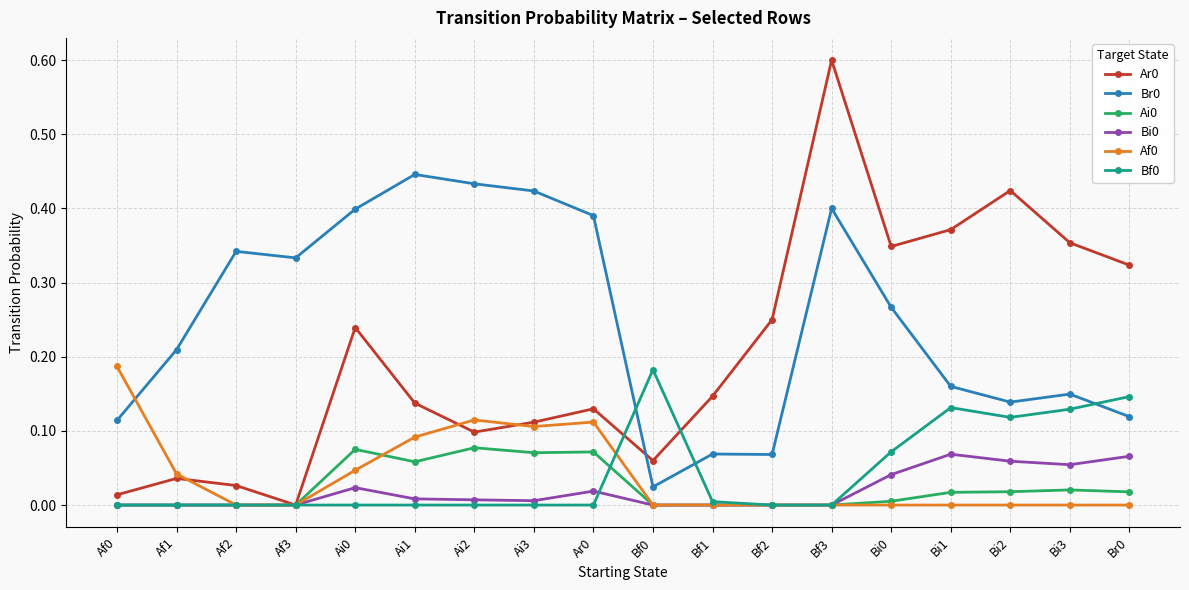

What position from the left is Af0?

1